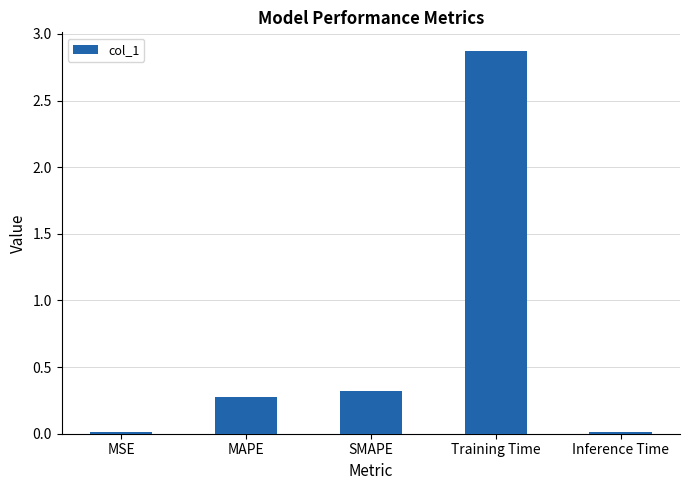

What is the approximate value at SMAPE?

0.3